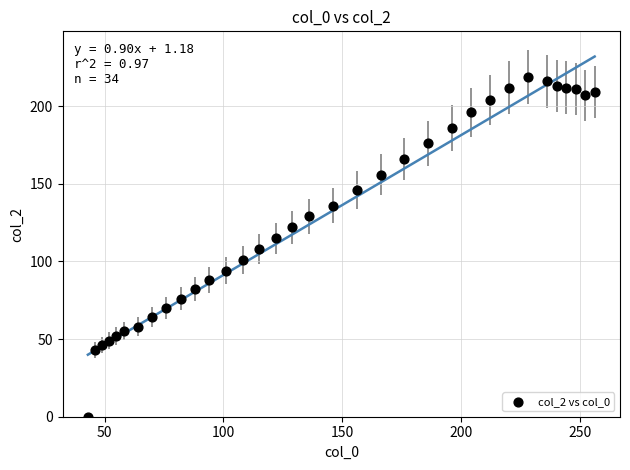

What is the range of Y values (max minus min)?

219